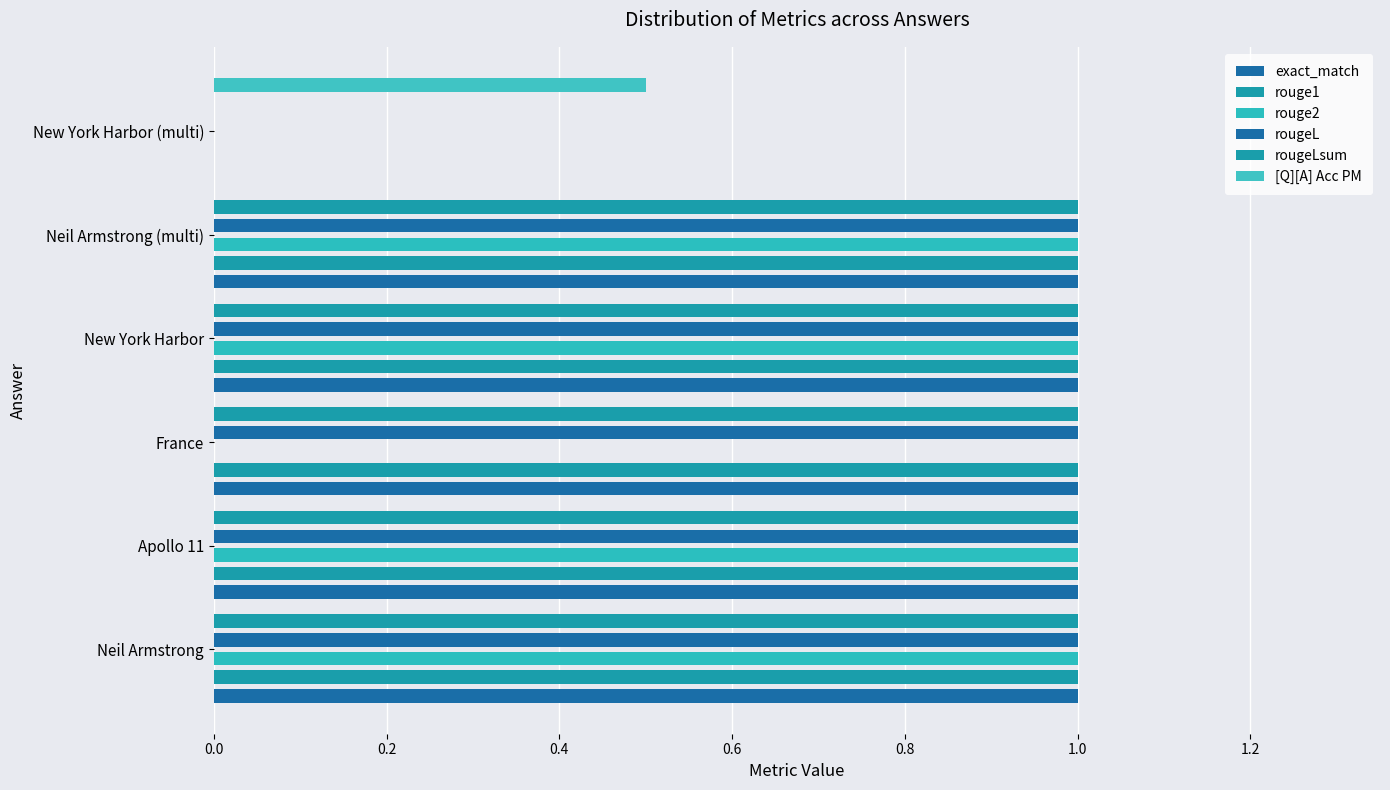

Are the bars grouped side by side (vs. stacked)?

Yes